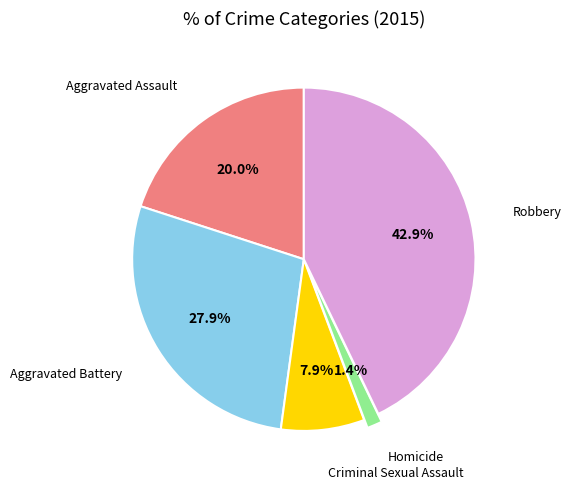

Is there any slice that represents more than half of the pie?

No